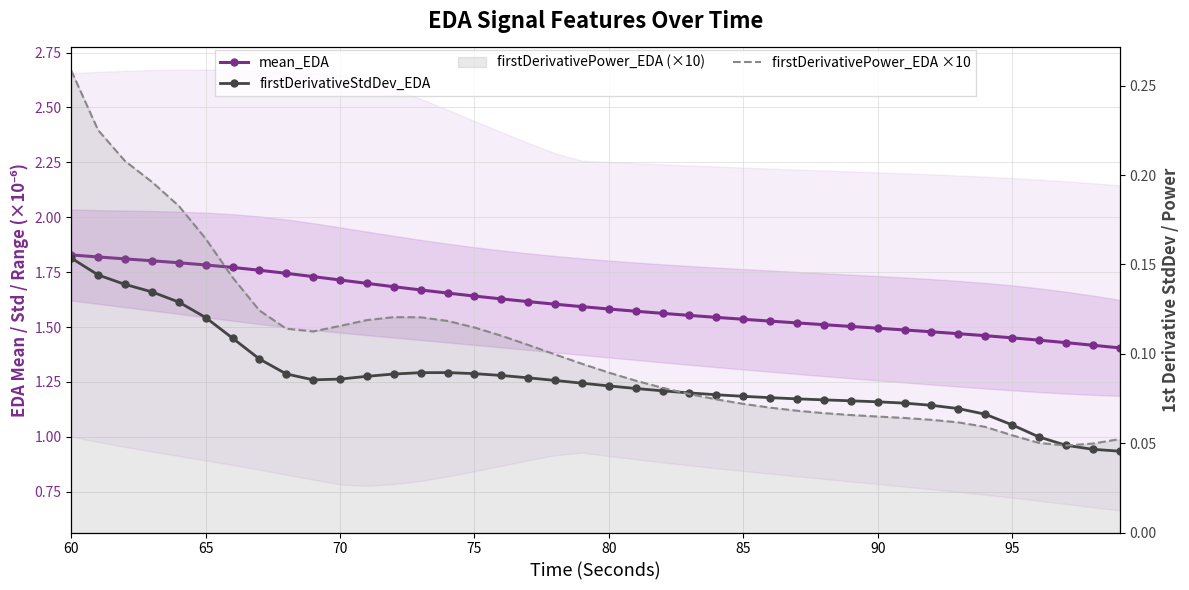

Does the chart have visible grid lines?

Yes